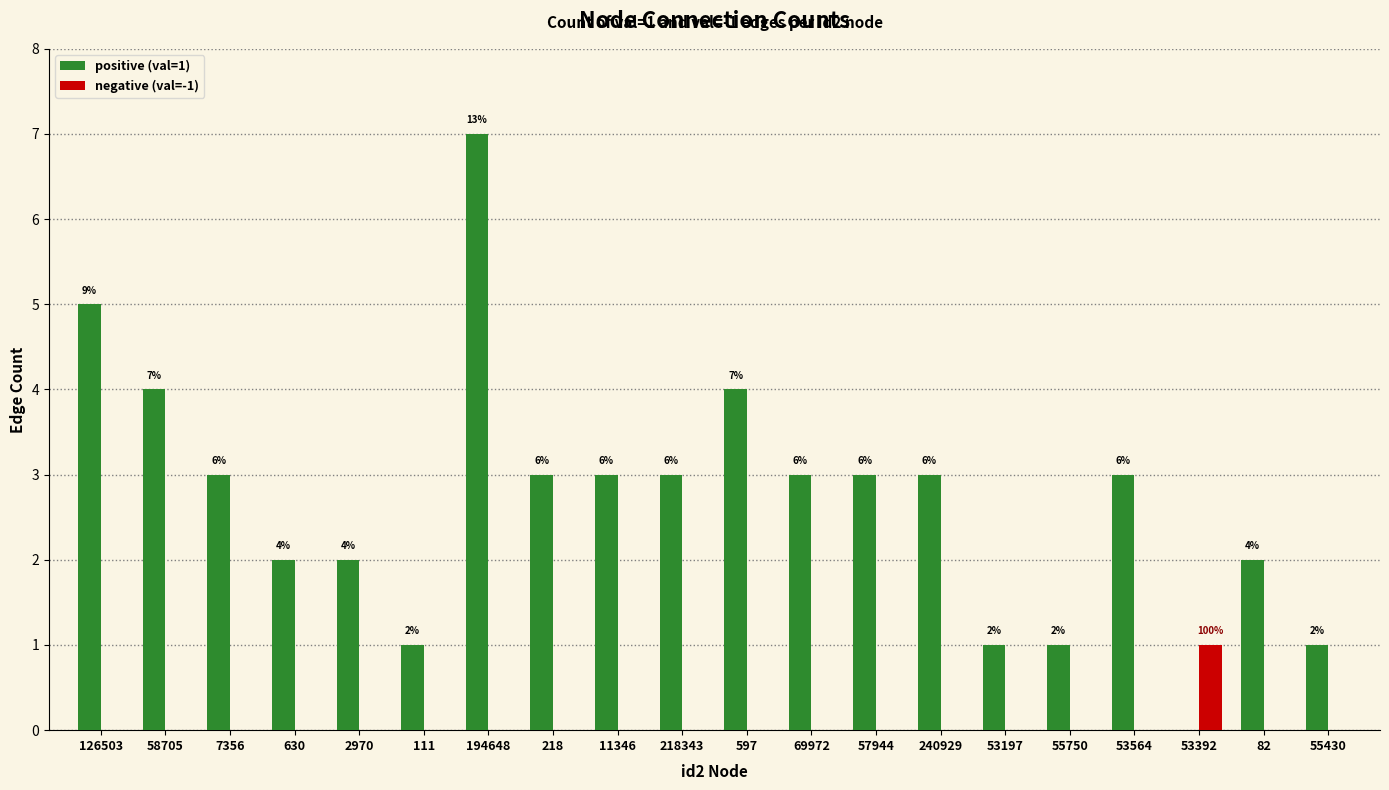

What is the sum of all negative (val=-1) values?

1